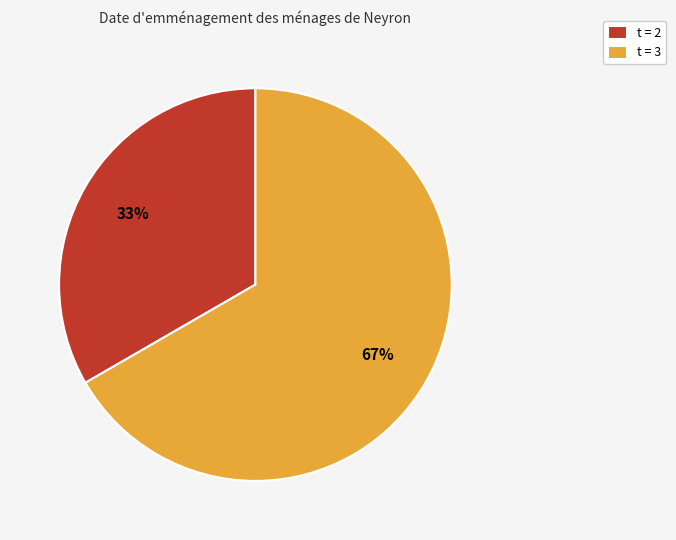

Is the sum of t = 3 and t = 2 greater than half?

Yes